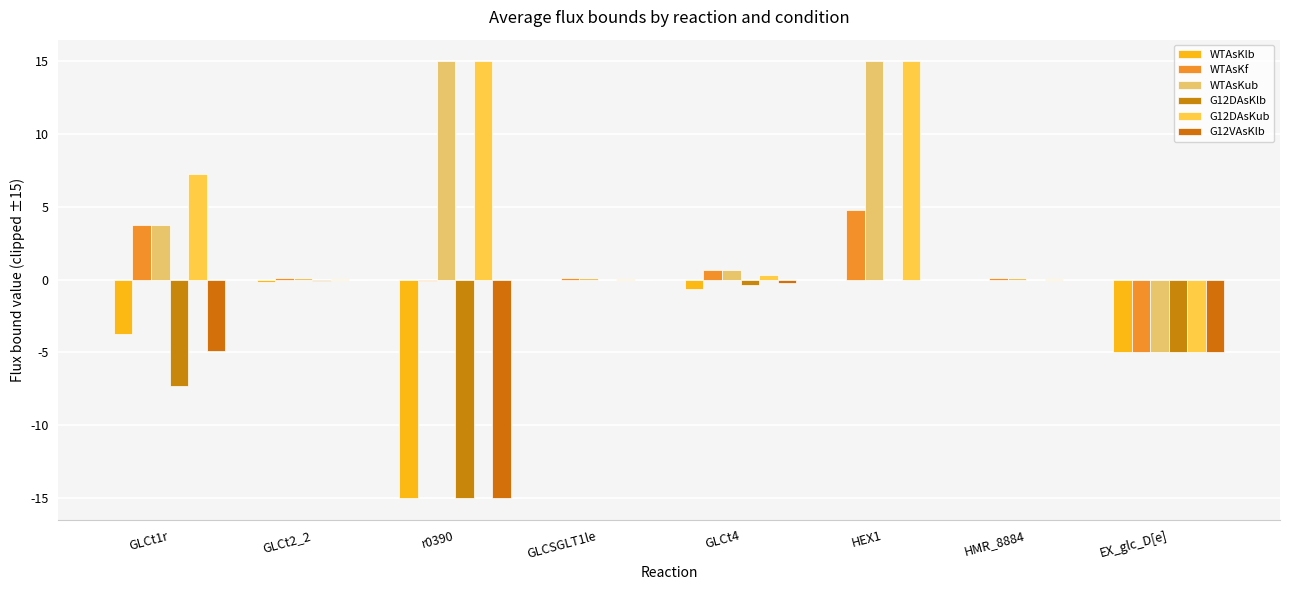

Reading right to left, list all the values displayed in this chart.

WTAsKlb: EX_glc_D[e]=-5.0	HMR_8884=0.0	HEX1=0.0	GLCt4=-0.6	GLCSGLT1le=0.0	r0390=-15.0	GLCt2_2=-0.1	GLCt1r=-3.7
WTAsKf: EX_glc_D[e]=-5.0	HMR_8884=0.1	HEX1=4.8	GLCt4=0.6	GLCSGLT1le=0.1	r0390=-0.1	GLCt2_2=0.1	GLCt1r=3.7
WTAsKub: EX_glc_D[e]=-5.0	HMR_8884=0.1	HEX1=15.0	GLCt4=0.6	GLCSGLT1le=0.1	r0390=15.0	GLCt2_2=0.1	GLCt1r=3.7
G12DAsKlb: EX_glc_D[e]=-5.0	HMR_8884=0.0	HEX1=0.0	GLCt4=-0.3	GLCSGLT1le=0.0	r0390=-15.0	GLCt2_2=-0.1	GLCt1r=-7.3
G12DAsKub: EX_glc_D[e]=-5.0	HMR_8884=0.1	HEX1=15.0	GLCt4=0.3	GLCSGLT1le=0.1	r0390=15.0	GLCt2_2=0.1	GLCt1r=7.3
G12VAsKlb: EX_glc_D[e]=-5.0	HMR_8884=0.0	HEX1=0.0	GLCt4=-0.3	GLCSGLT1le=0.0	r0390=-15.0	GLCt2_2=-0.1	GLCt1r=-4.9